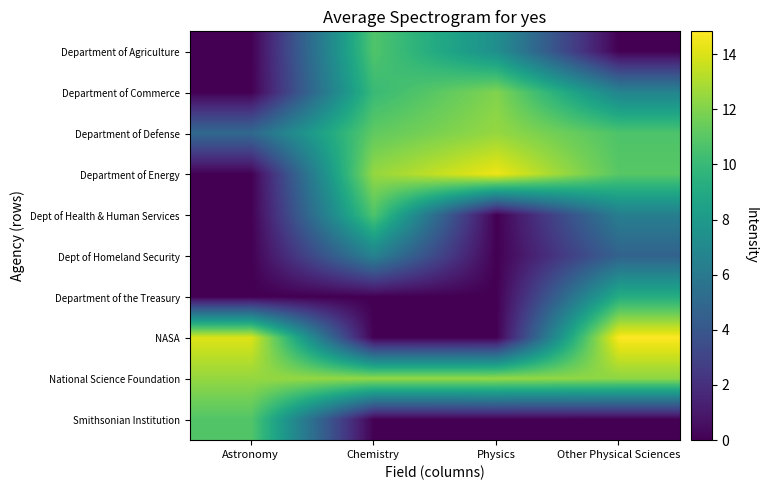

Which series has the largest total across all categories?

National Science Foundation